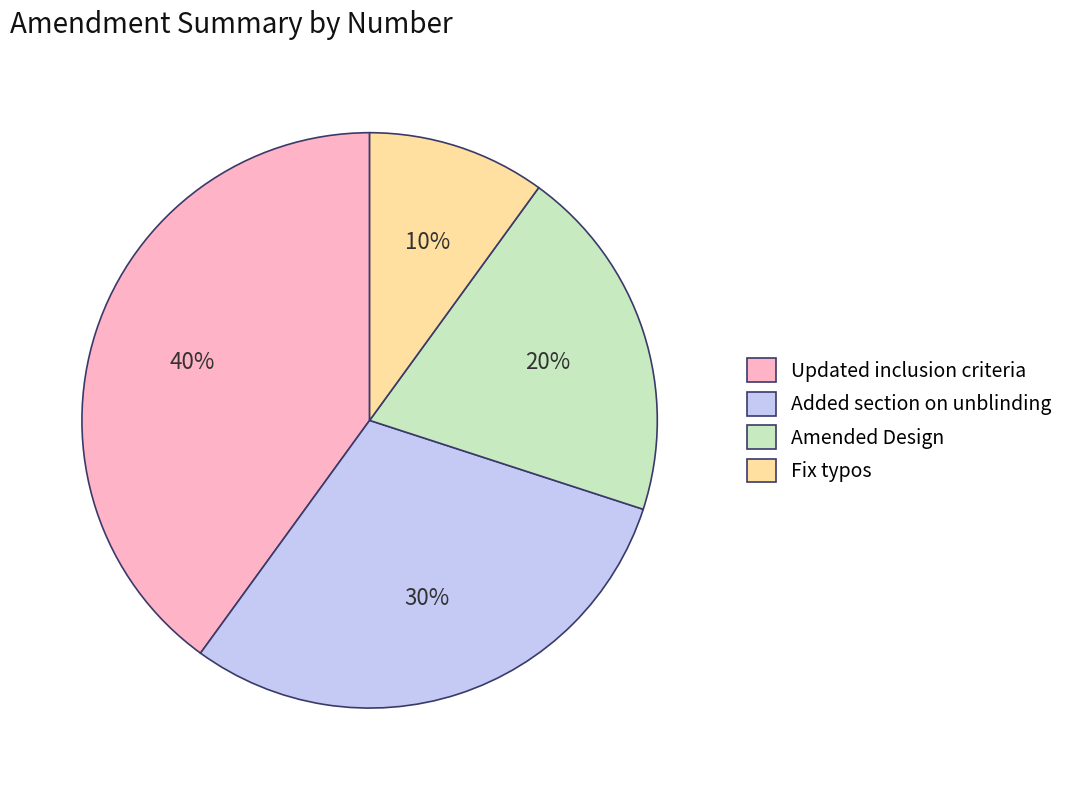

Rank the categories by value from highest to lowest.

Updated inclusion criteria, Added section on unblinding, Amended Design, Fix typos